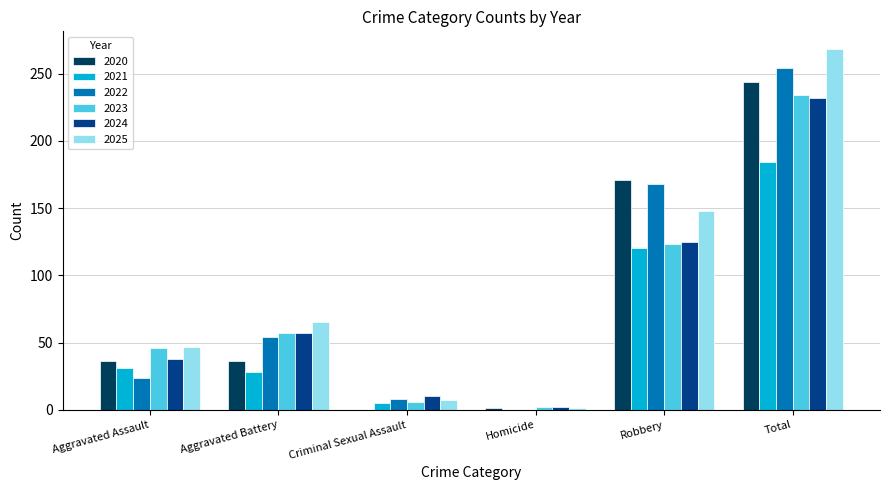

What is the sum of all 2024 values?

464